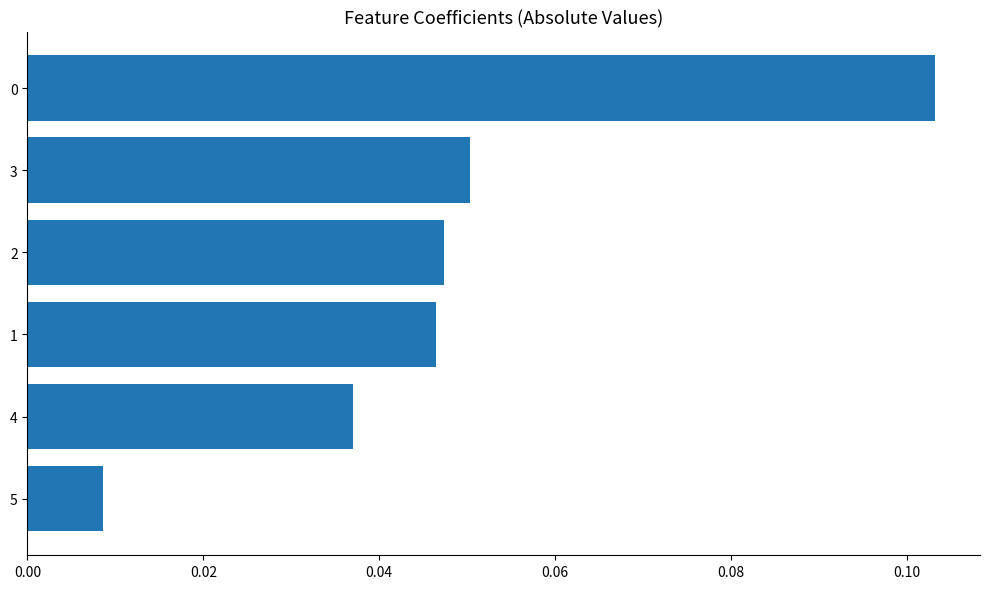

Is it true that the value at 2 is 0.1?

False